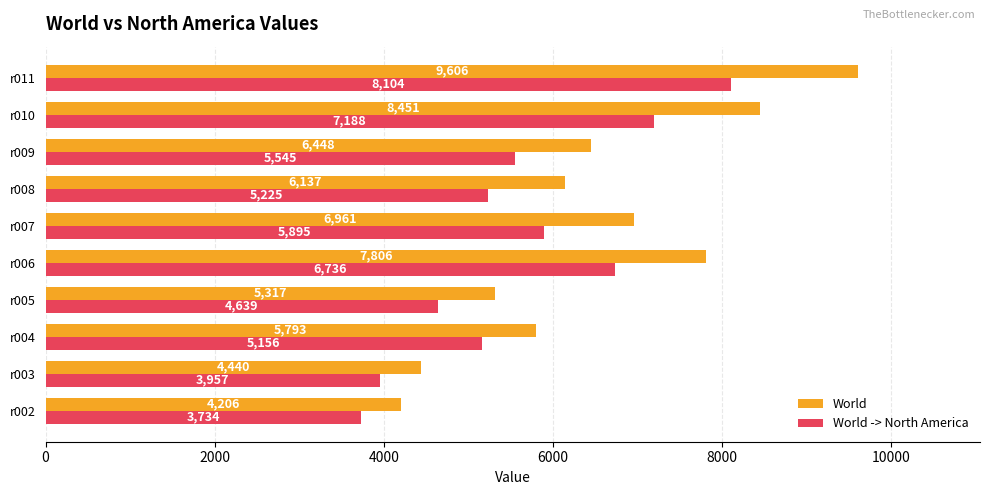

List the series in order of their peak value, lowest first.

World -> North America, World